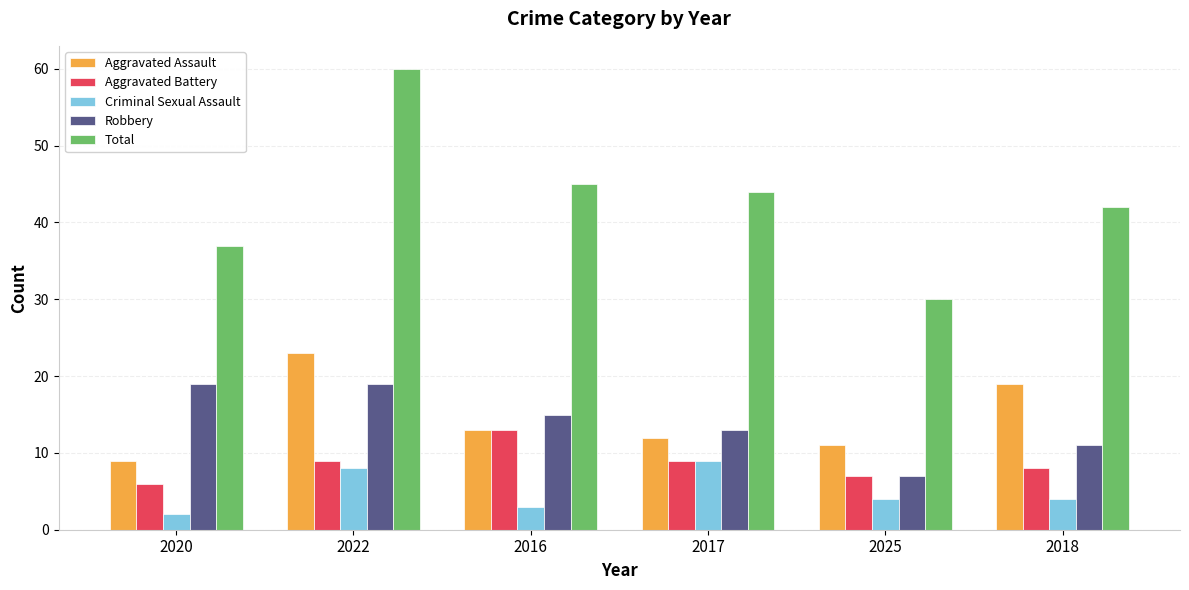

List the series in order of their peak value, lowest first.

Criminal Sexual Assault, Aggravated Battery, Robbery, Aggravated Assault, Total